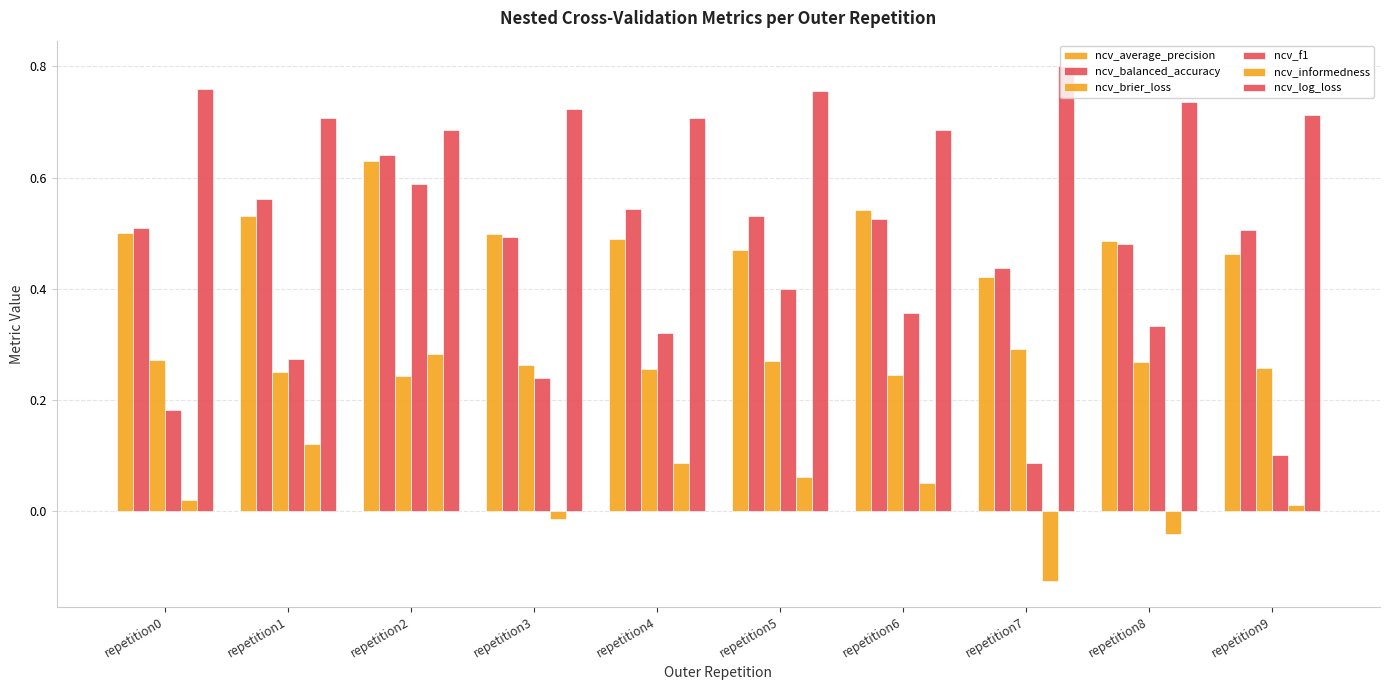

Where is ncv_brier_loss nearest to the value 0?

repetition2